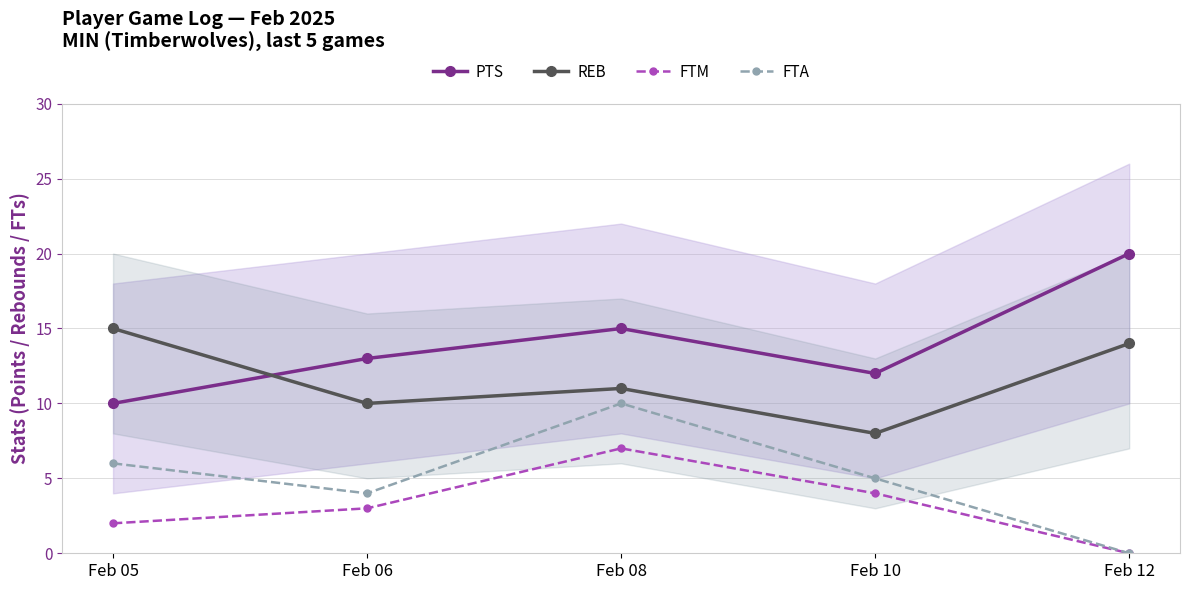

Reading right to left, transcribe all the data shown in this chart.

PTS: 20	12	15	13	10
REB: 14	8	11	10	15
FTM: 0	4	7	3	2
FTA: 0	5	10	4	6